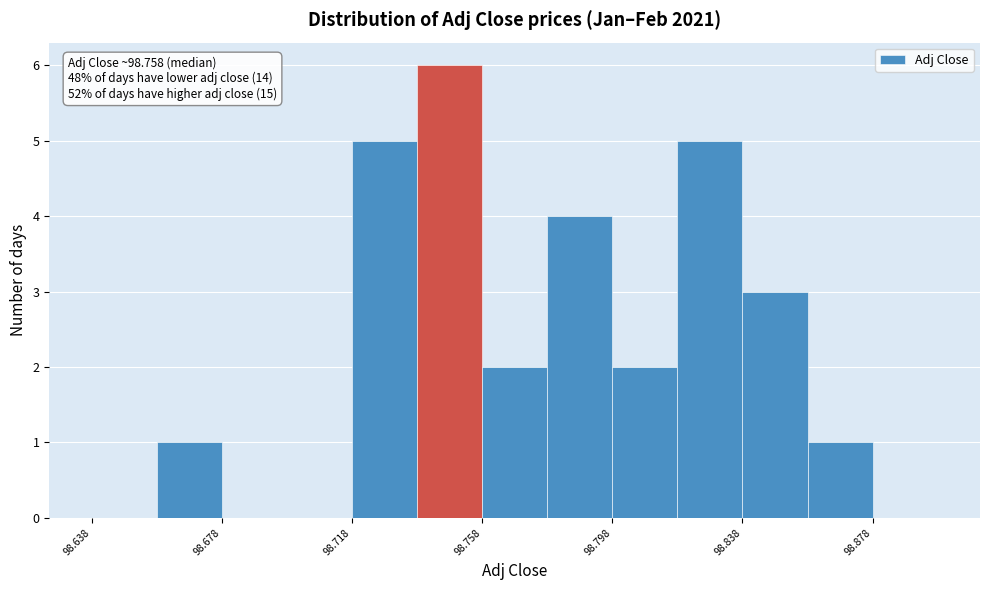

Over which range of the x-axis is the bar tallest?

98.74 to 98.76